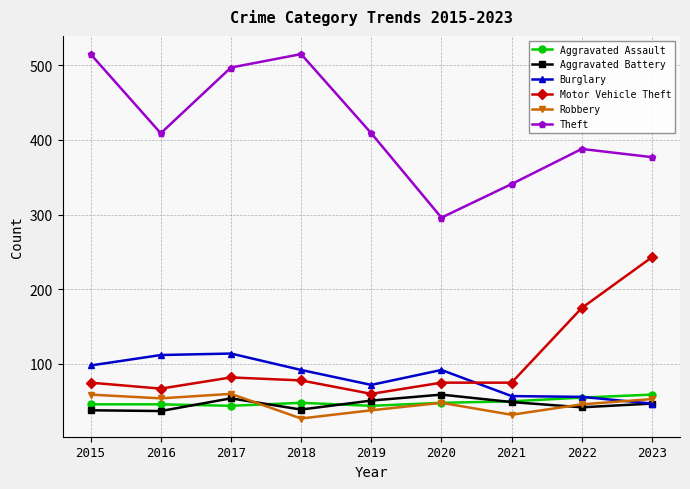

What is the smallest value displayed?

27